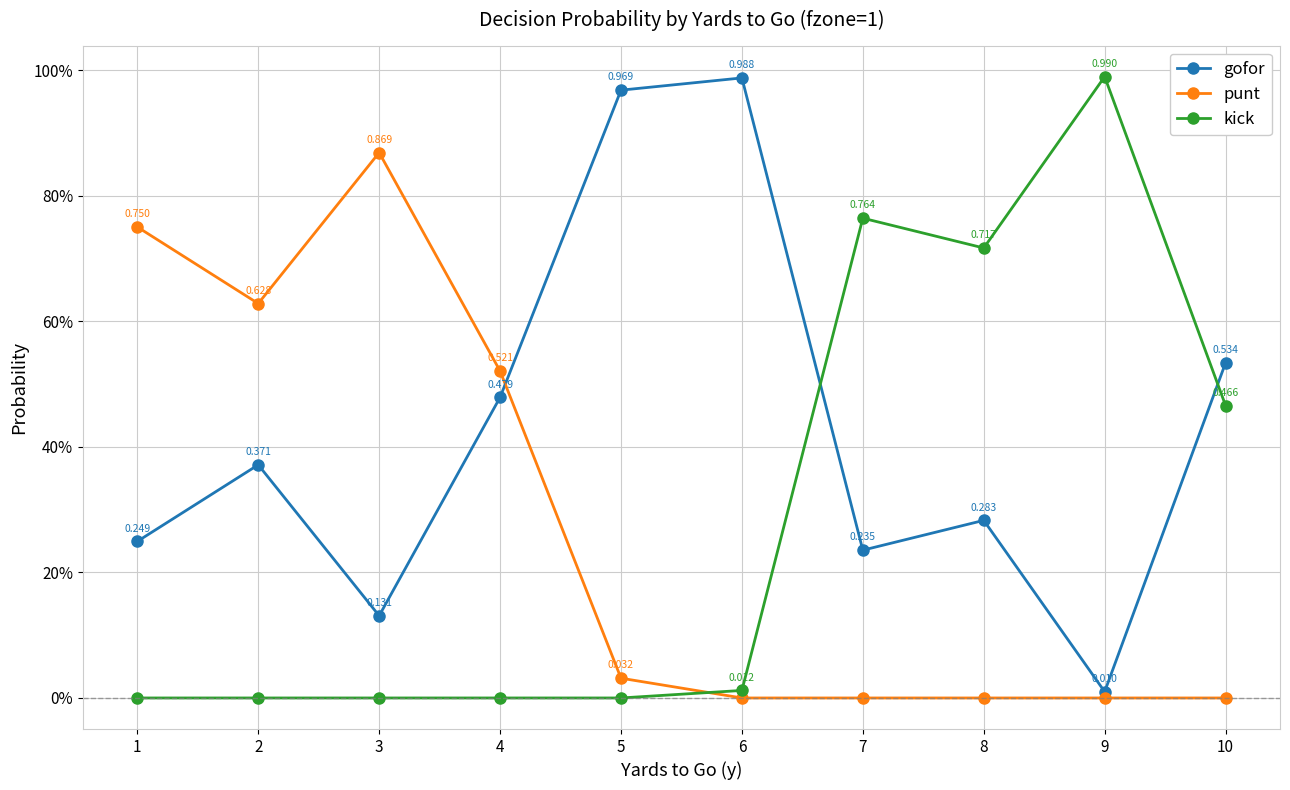

Which has a higher value, 9 or 6?

6